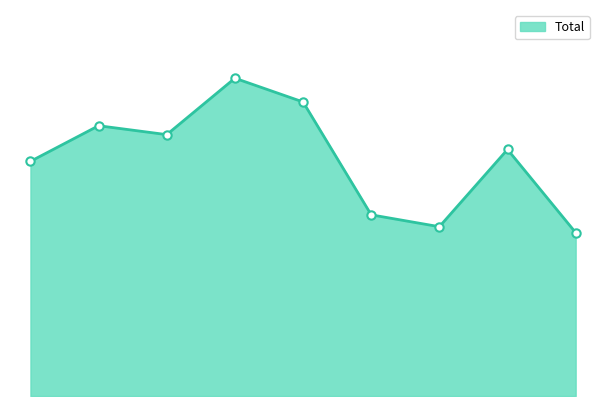

What is the minimum value shown in the chart?

55